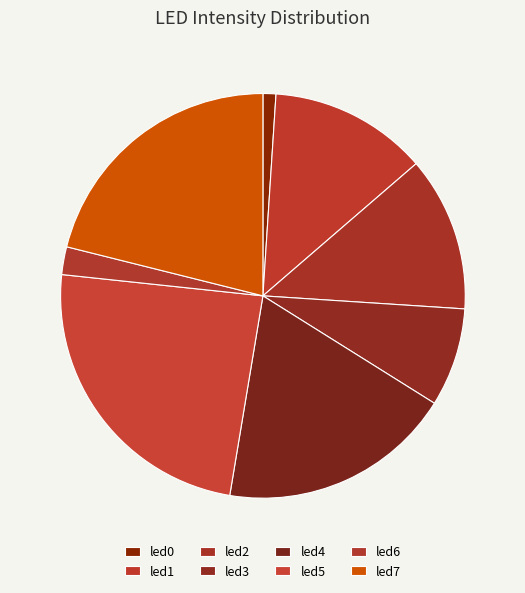

Does any single category account for the majority?

No